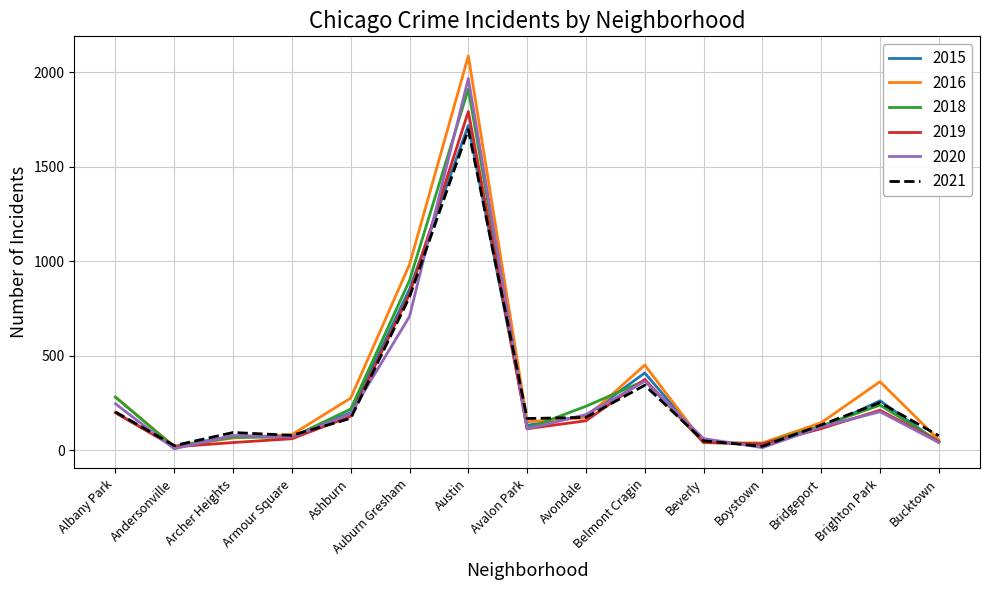

At which category is the sum across all series the highest?

Austin